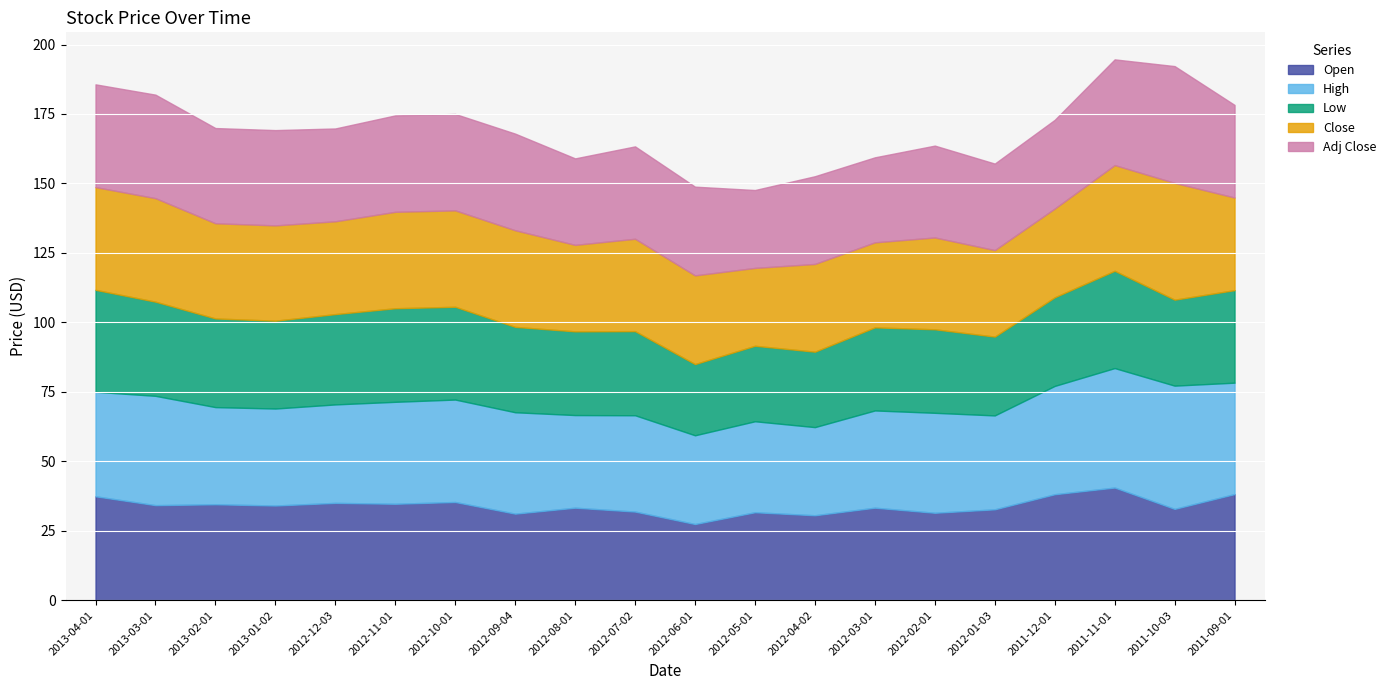

True or false: Low and High cross at least once.

False